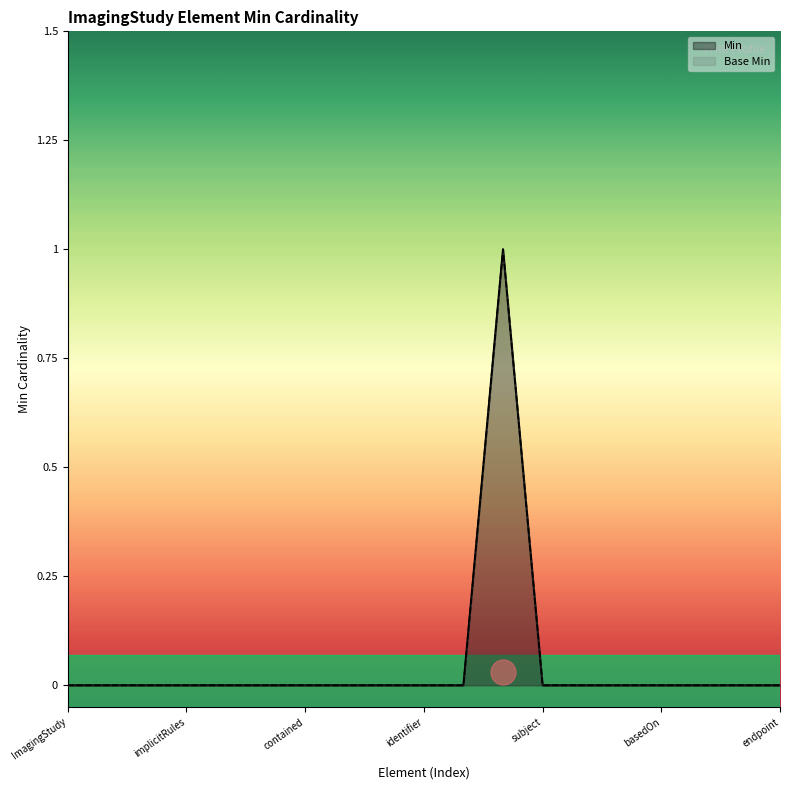

True or false: Base Min and Min cross at least once.

False